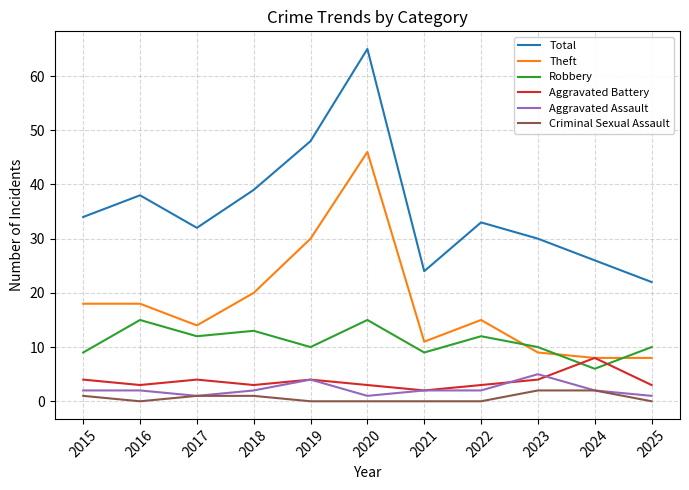

How many times do Theft and Robbery cross each other?

3